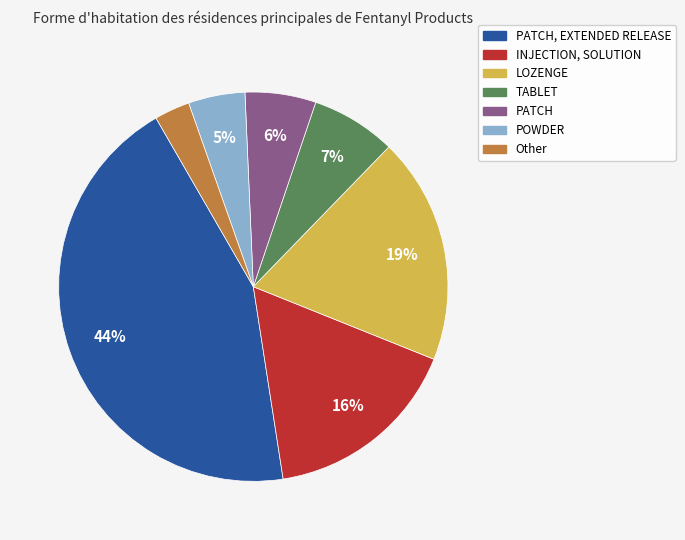

Combined, do Other and INJECTION, SOLUTION account for over 50%?

No